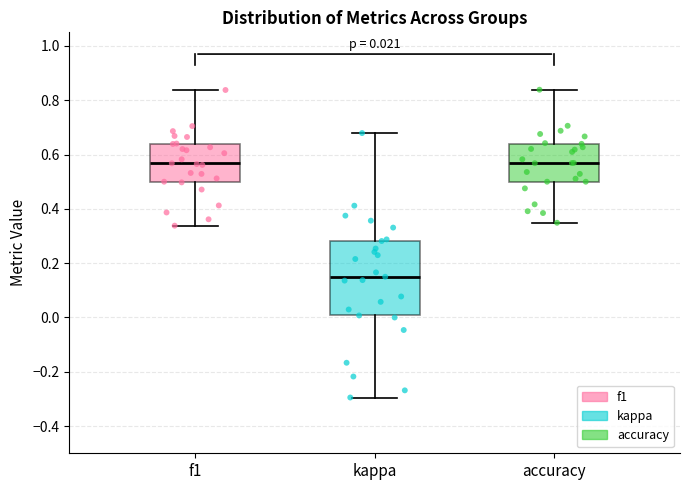

Which box is the tallest, from its lower edge to its upper edge?

kappa